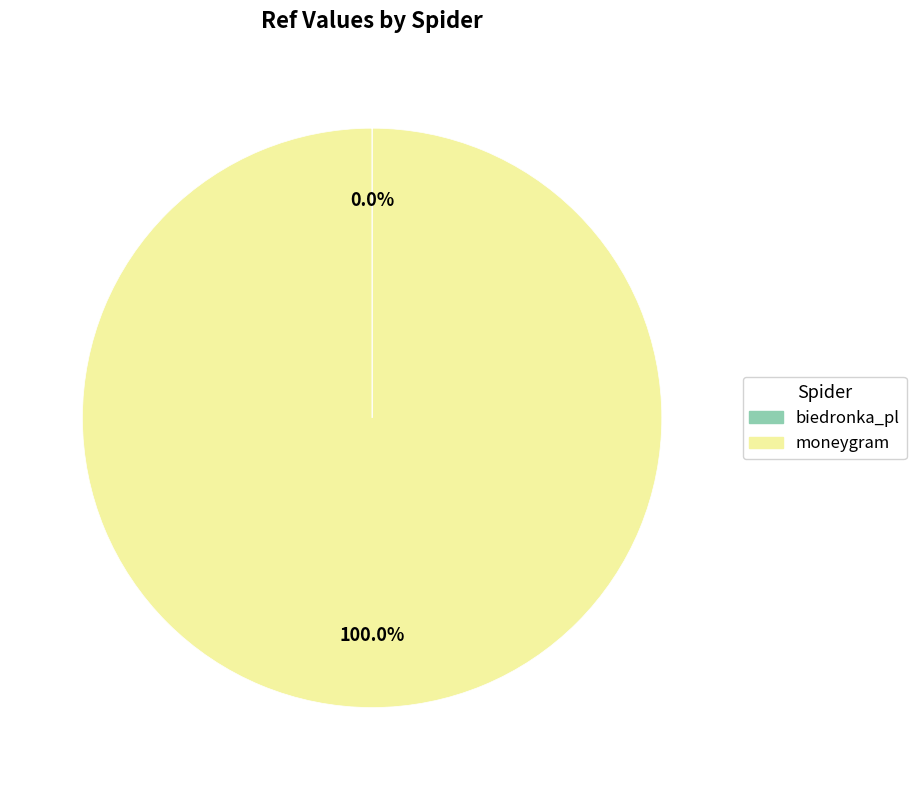

To the nearest percent, what portion does moneygram represent?

100%